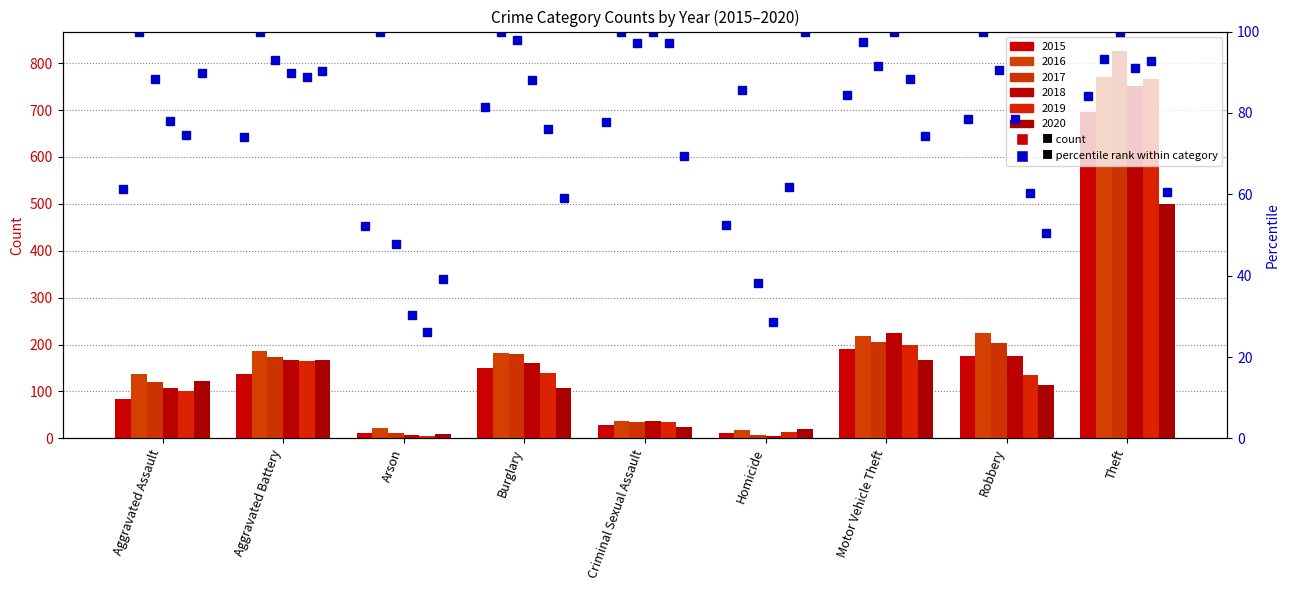

Read the 2015 pct value at Arson.

52.2